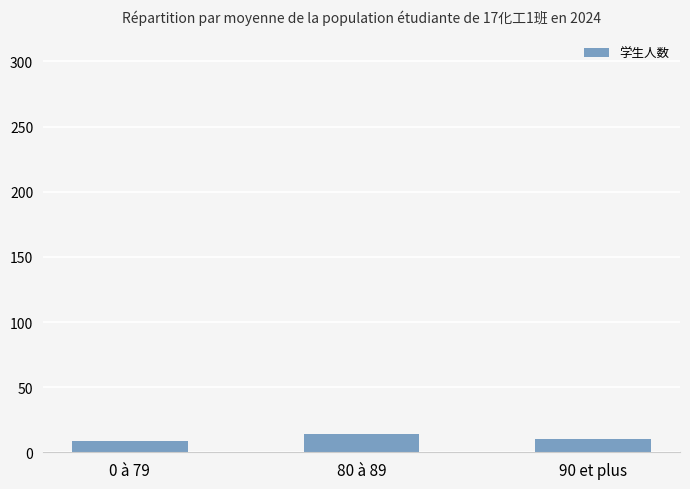

What is the change in value from 0 à 79 to 90 et plus?

+1